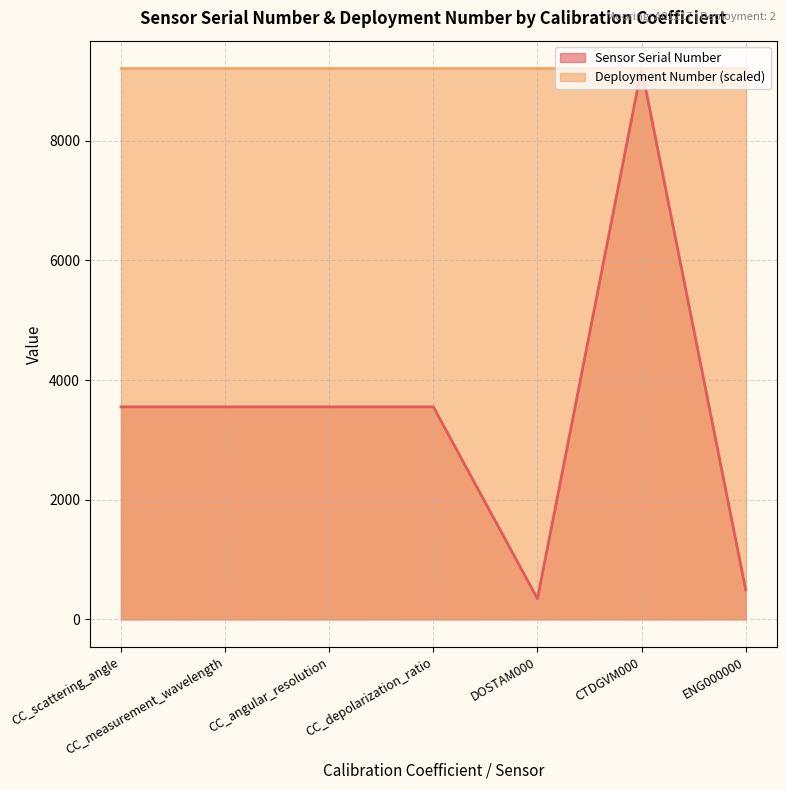

True or false: the data shows 689 at ENG000000.

False